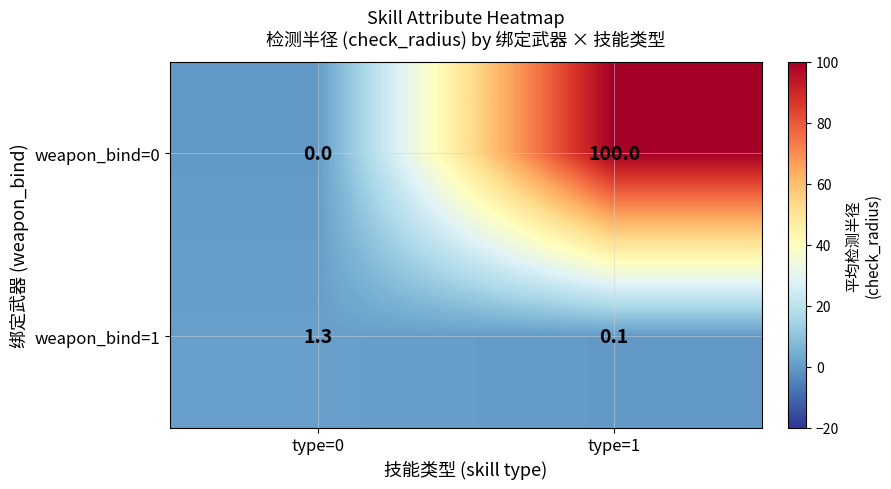

What is the maximum value shown in the chart?

100.0